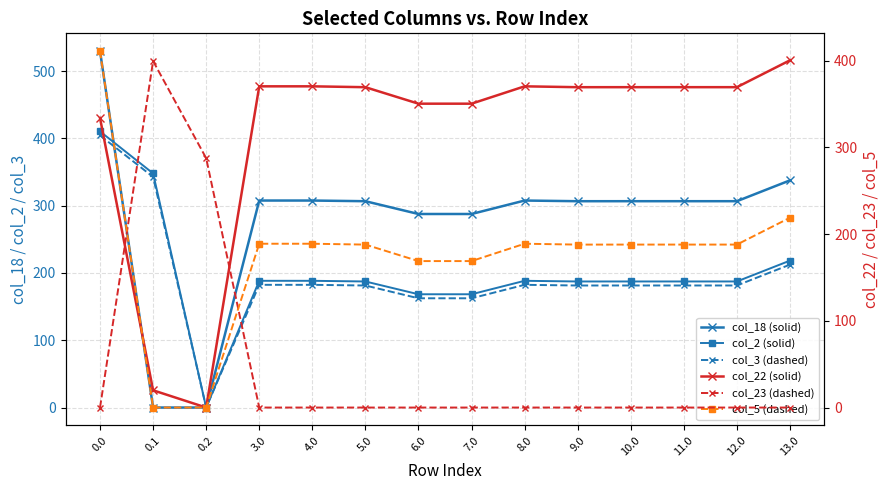

Is the value of col_23 (dashed) at 9.0 greater than the value of col_18 (solid) at 12.0?

No